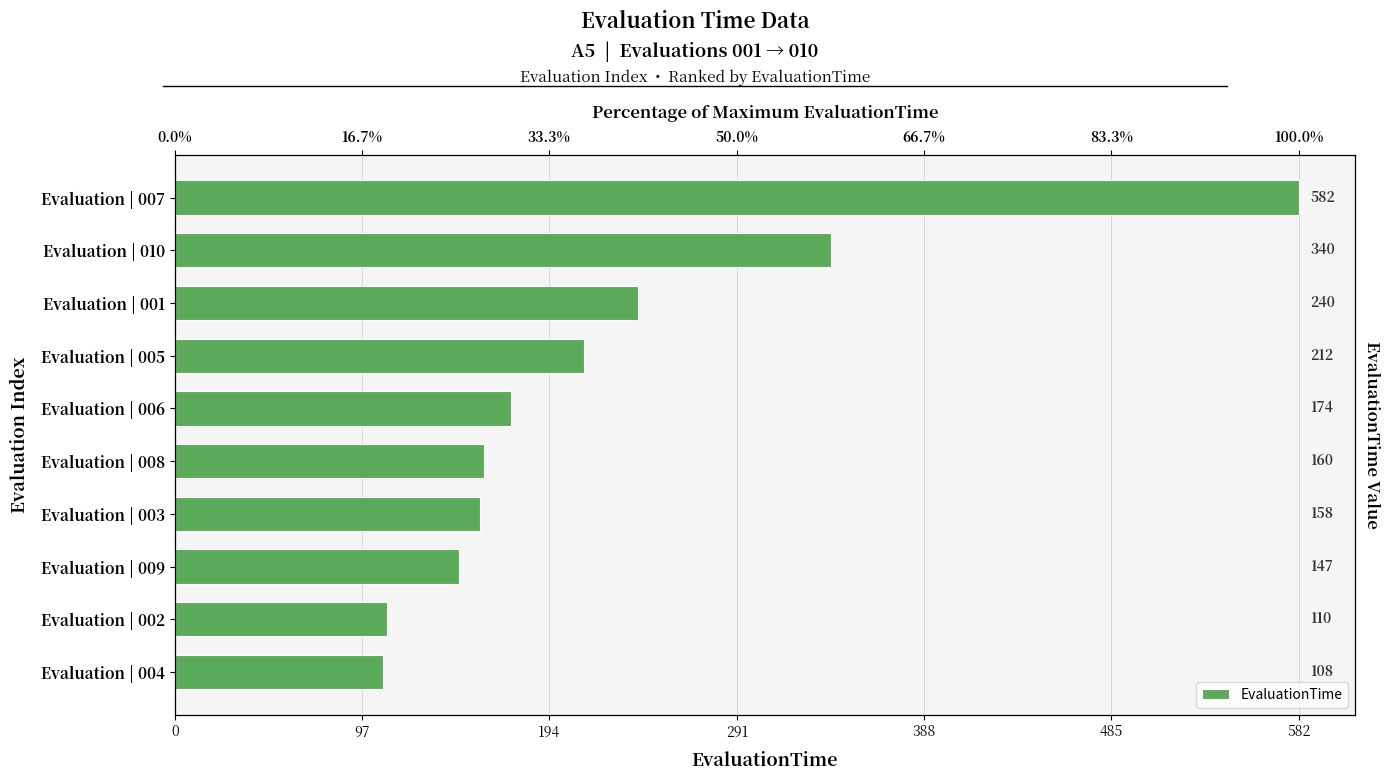

Are the bars grouped side by side (vs. stacked)?

No